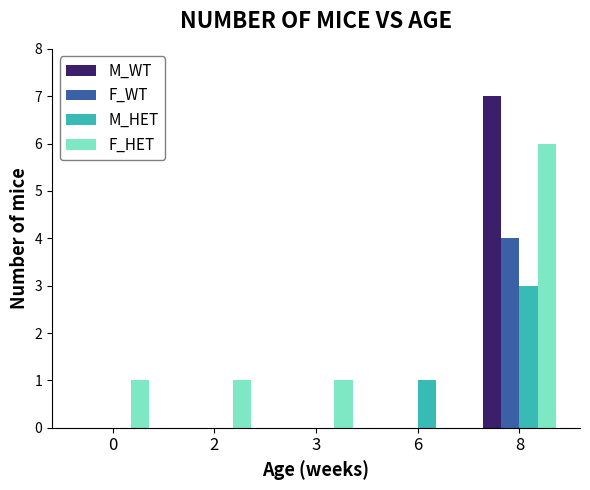

How many categories are shown in the chart?

5